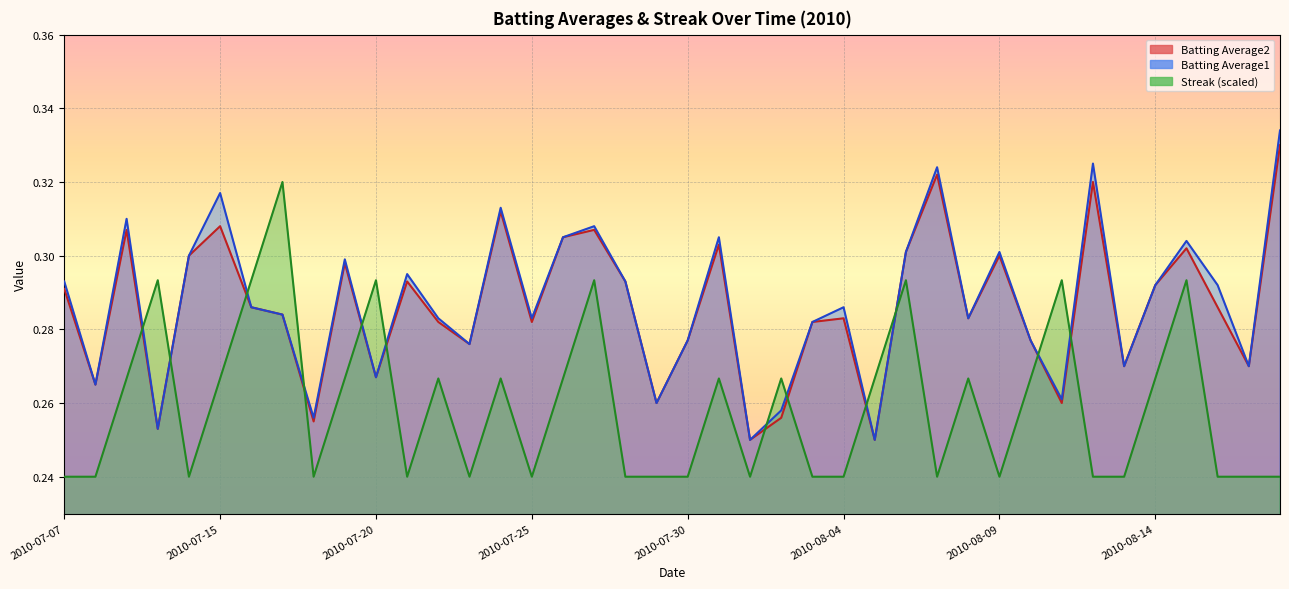

Reading left to right, what are all the values shown in this chart?

Batting Average2: 2010-07-07=0.3	2010-07-08=0.3	2010-07-09=0.3	2010-07-10=0.3	2010-07-11=0.3	2010-07-15=0.3	2010-07-16=0.3	2010-07-17=0.3	2010-07-18=0.3	2010-07-19=0.3	2010-07-20=0.3	2010-07-21=0.3	2010-07-22=0.3	2010-07-23=0.3	2010-07-24=0.3	2010-07-25=0.3	2010-07-26=0.3	2010-07-27=0.3	2010-07-28=0.3	2010-07-29=0.3	2010-07-30=0.3	2010-07-31=0.3	2010-08-01=0.2	2010-08-02=0.3	2010-08-03=0.3	2010-08-04=0.3	2010-08-05=0.2	2010-08-06=0.3	2010-08-07=0.3	2010-08-08=0.3	2010-08-09=0.3	2010-08-10=0.3	2010-08-11=0.3	2010-08-12=0.3	2010-08-13=0.3	2010-08-14=0.3	2010-08-15=0.3	2010-08-16=0.3	2010-08-17=0.3	2010-08-18=0.3
Batting Average1: 2010-07-07=0.3	2010-07-08=0.3	2010-07-09=0.3	2010-07-10=0.3	2010-07-11=0.3	2010-07-15=0.3	2010-07-16=0.3	2010-07-17=0.3	2010-07-18=0.3	2010-07-19=0.3	2010-07-20=0.3	2010-07-21=0.3	2010-07-22=0.3	2010-07-23=0.3	2010-07-24=0.3	2010-07-25=0.3	2010-07-26=0.3	2010-07-27=0.3	2010-07-28=0.3	2010-07-29=0.3	2010-07-30=0.3	2010-07-31=0.3	2010-08-01=0.2	2010-08-02=0.3	2010-08-03=0.3	2010-08-04=0.3	2010-08-05=0.2	2010-08-06=0.3	2010-08-07=0.3	2010-08-08=0.3	2010-08-09=0.3	2010-08-10=0.3	2010-08-11=0.3	2010-08-12=0.3	2010-08-13=0.3	2010-08-14=0.3	2010-08-15=0.3	2010-08-16=0.3	2010-08-17=0.3	2010-08-18=0.3
Streak: 2010-07-07=0.2	2010-07-08=0.2	2010-07-09=0.3	2010-07-10=0.3	2010-07-11=0.2	2010-07-15=0.3	2010-07-16=0.3	2010-07-17=0.3	2010-07-18=0.2	2010-07-19=0.3	2010-07-20=0.3	2010-07-21=0.2	2010-07-22=0.3	2010-07-23=0.2	2010-07-24=0.3	2010-07-25=0.2	2010-07-26=0.3	2010-07-27=0.3	2010-07-28=0.2	2010-07-29=0.2	2010-07-30=0.2	2010-07-31=0.3	2010-08-01=0.2	2010-08-02=0.3	2010-08-03=0.2	2010-08-04=0.2	2010-08-05=0.3	2010-08-06=0.3	2010-08-07=0.2	2010-08-08=0.3	2010-08-09=0.2	2010-08-10=0.3	2010-08-11=0.3	2010-08-12=0.2	2010-08-13=0.2	2010-08-14=0.3	2010-08-15=0.3	2010-08-16=0.2	2010-08-17=0.2	2010-08-18=0.2